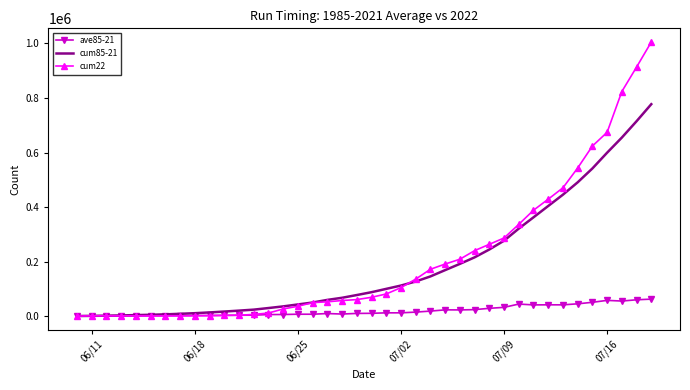

Rank the series by their maximum value, from lowest to highest.

ave85-21, cum85-21, cum22